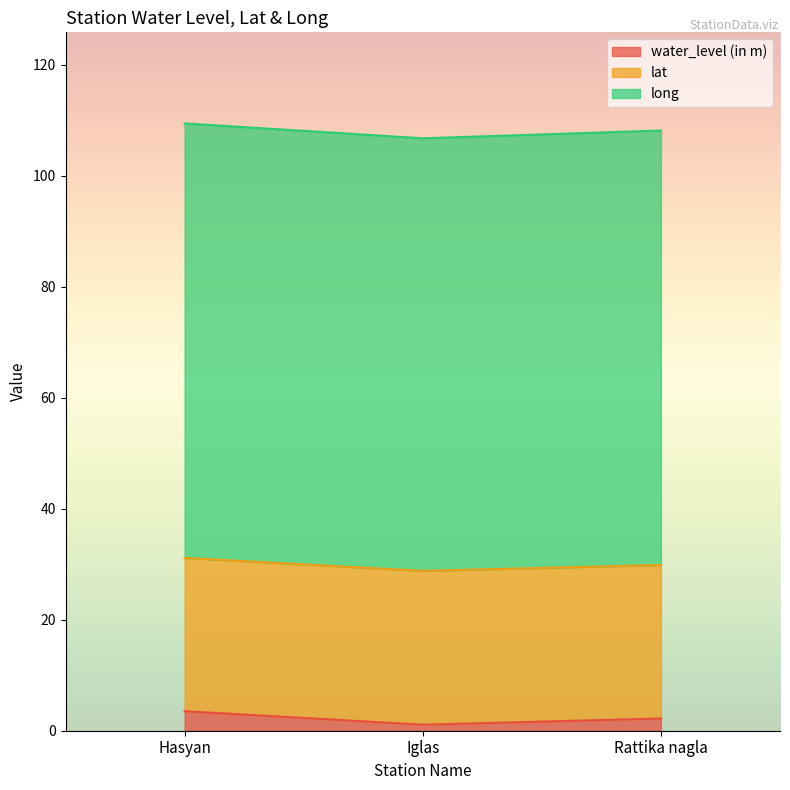

Where does the lat series first go above 108?

Hasyan